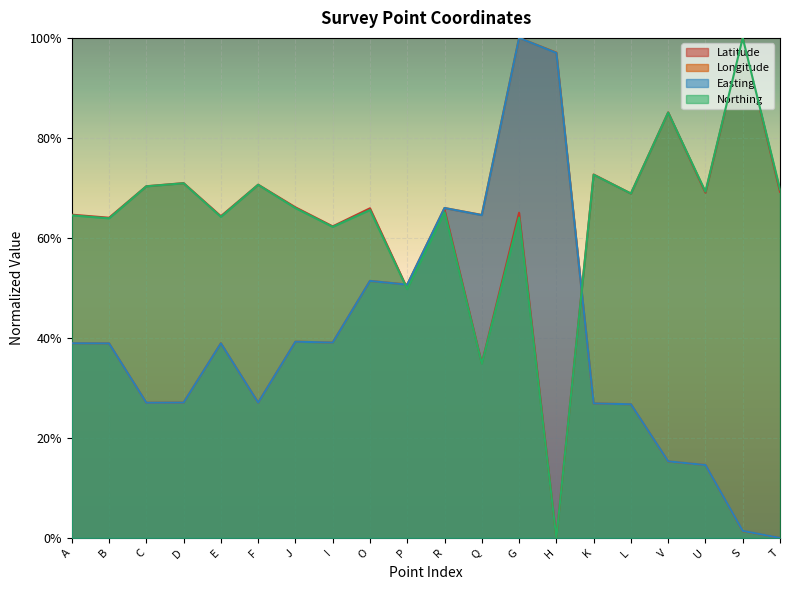

What are all the series names shown in the legend?

Latitude, Longitude, Easting, Northing